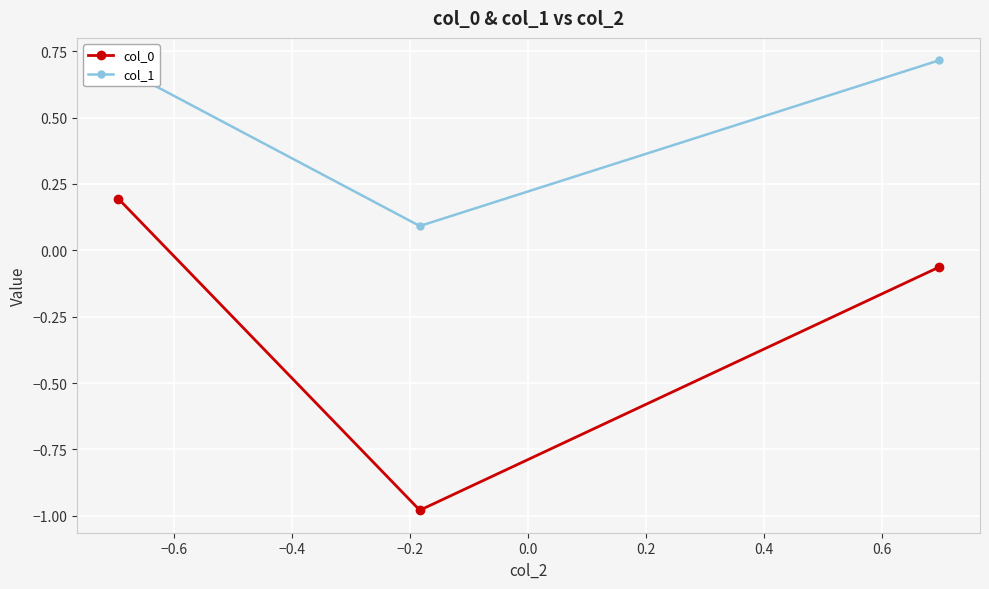

Which series has the largest range (max minus min)?

col_0